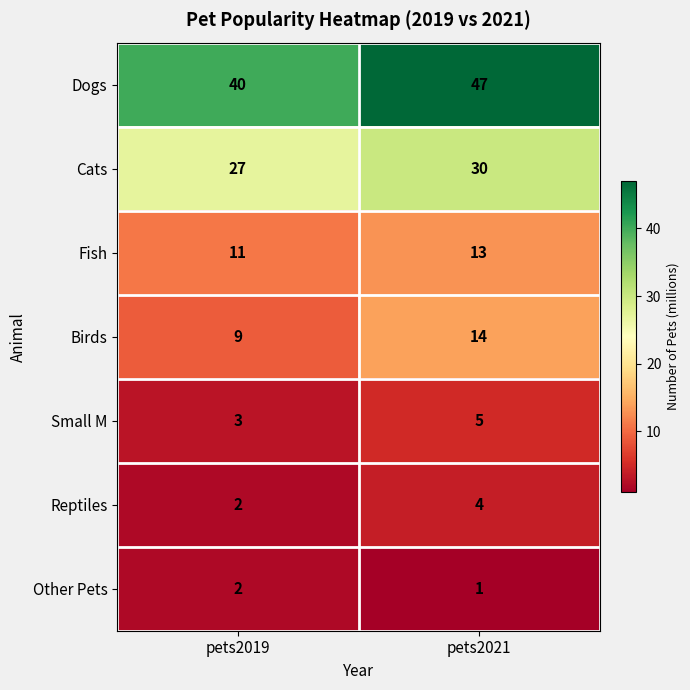

At how many categories does at least one series exceed 29?

2